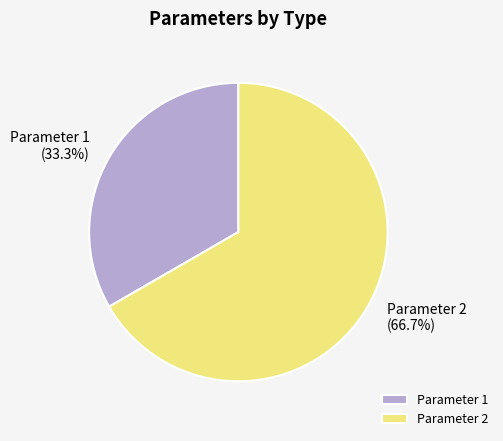

Does Parameter 1 represent more than half of the total?

No